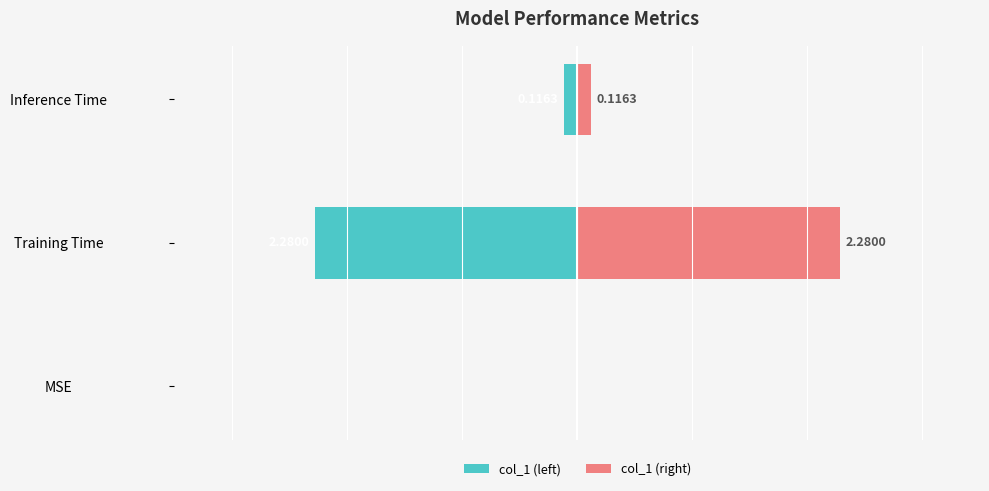

Rank the categories by col_1 (right) value from highest to lowest.

Training Time, Inference Time, MSE